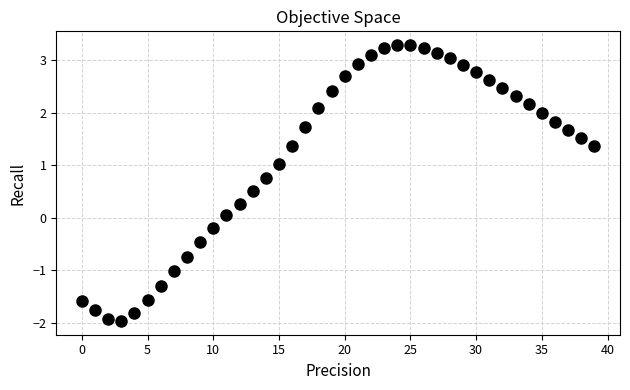

What is the range of Y values (max minus min)?

5.3